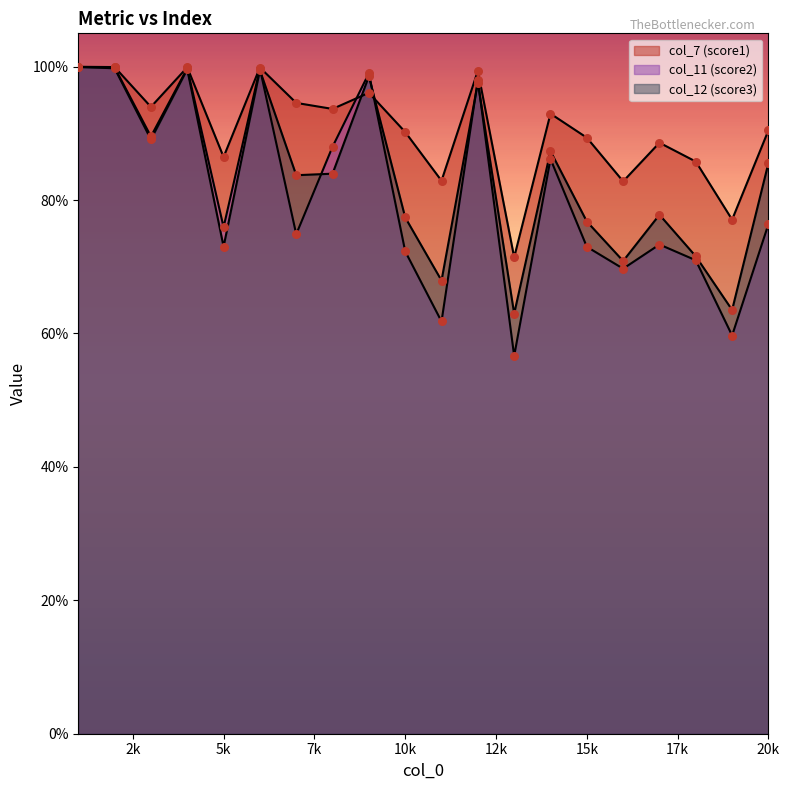

Which series has the widest spread of Y values?

col_11